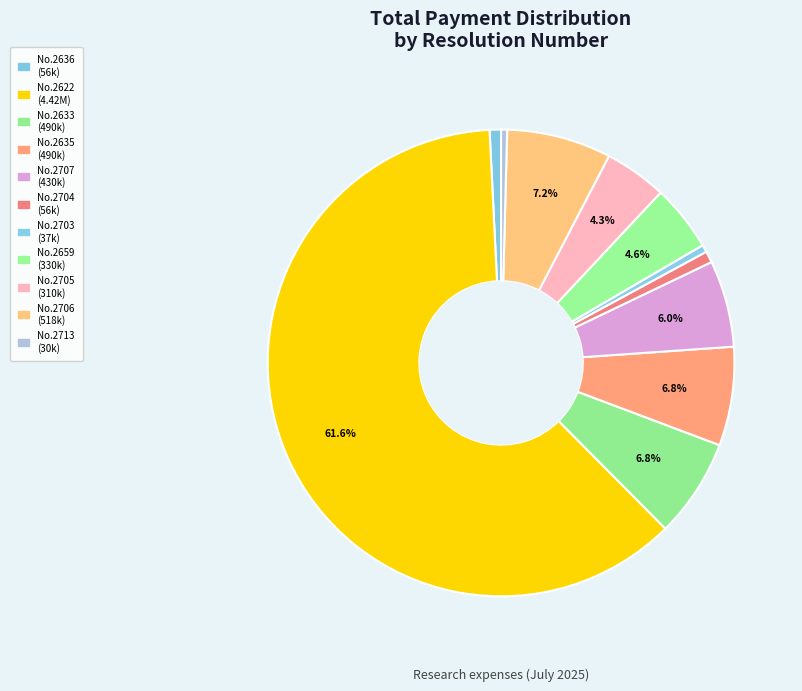

Count the number of slices in the pie.

11